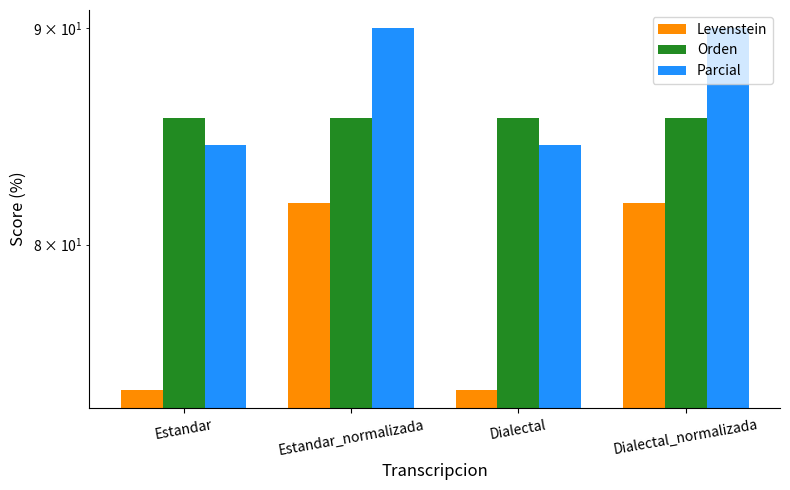

What are all the series names shown in the legend?

Levenstein, Orden, Parcial